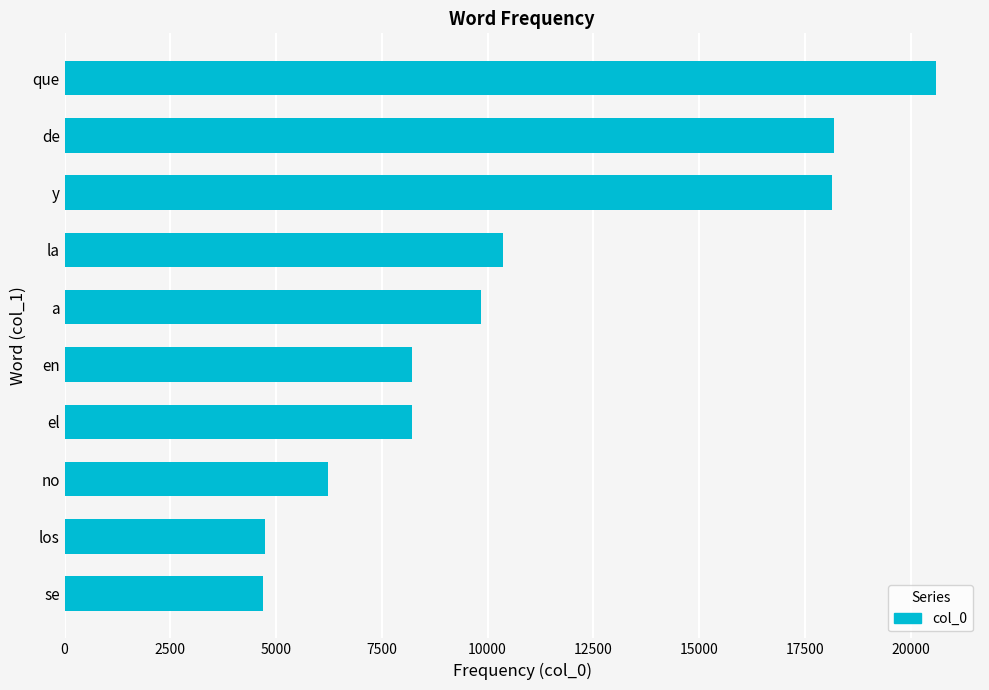

The value at el is 5039. True or false?

False